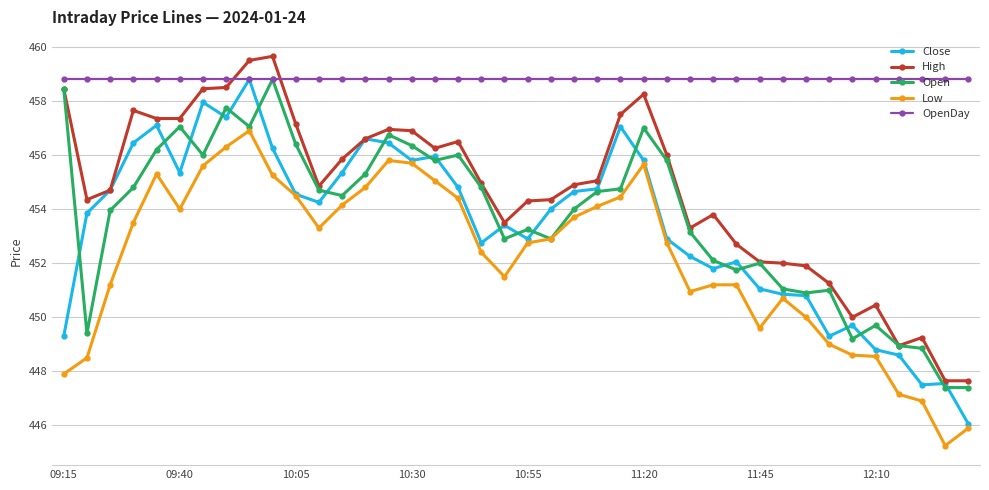

Which series has the largest range (max minus min)?

Close